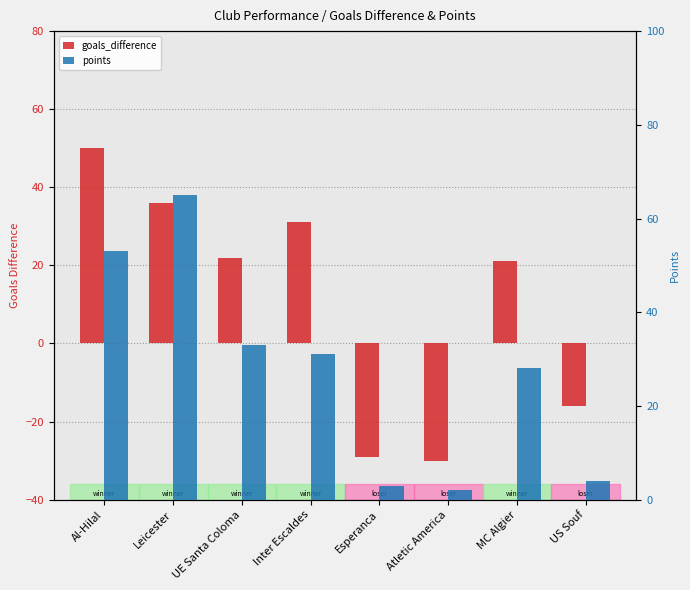

List the series in order of their overall mean, highest first.

points, goals_difference